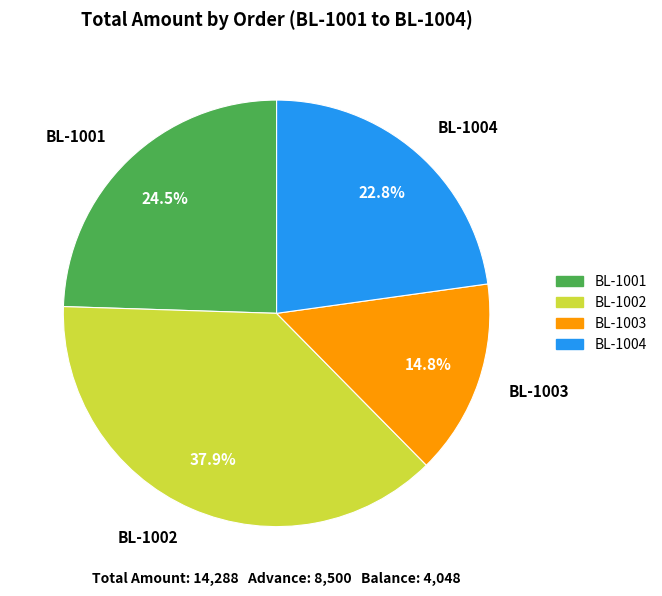

Does any single category account for the majority?

No